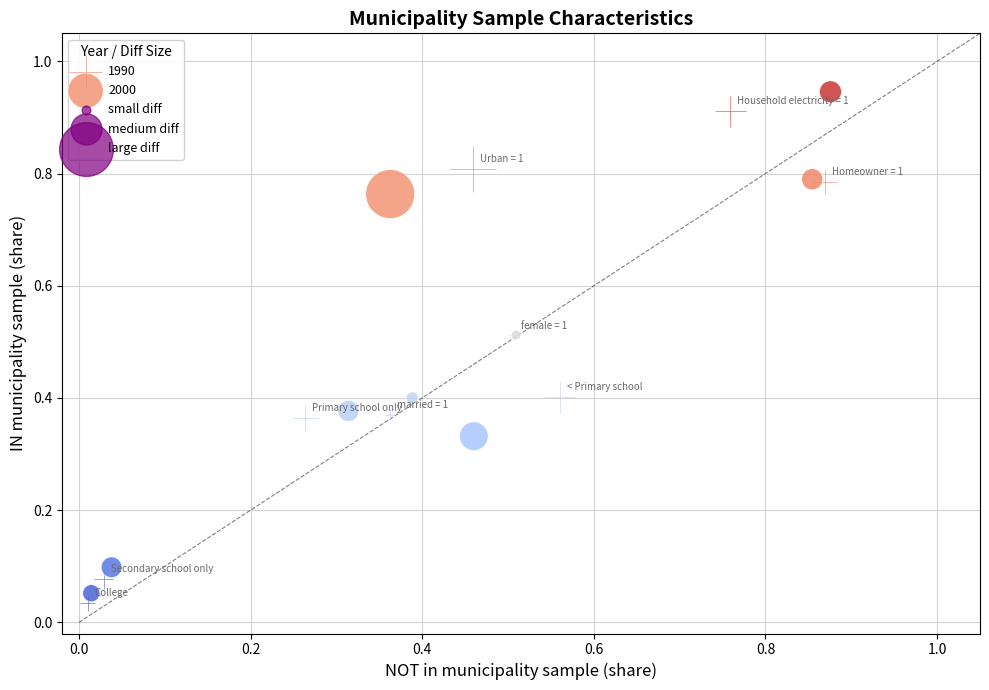

Which series reaches the maximum Y coordinate?

2000